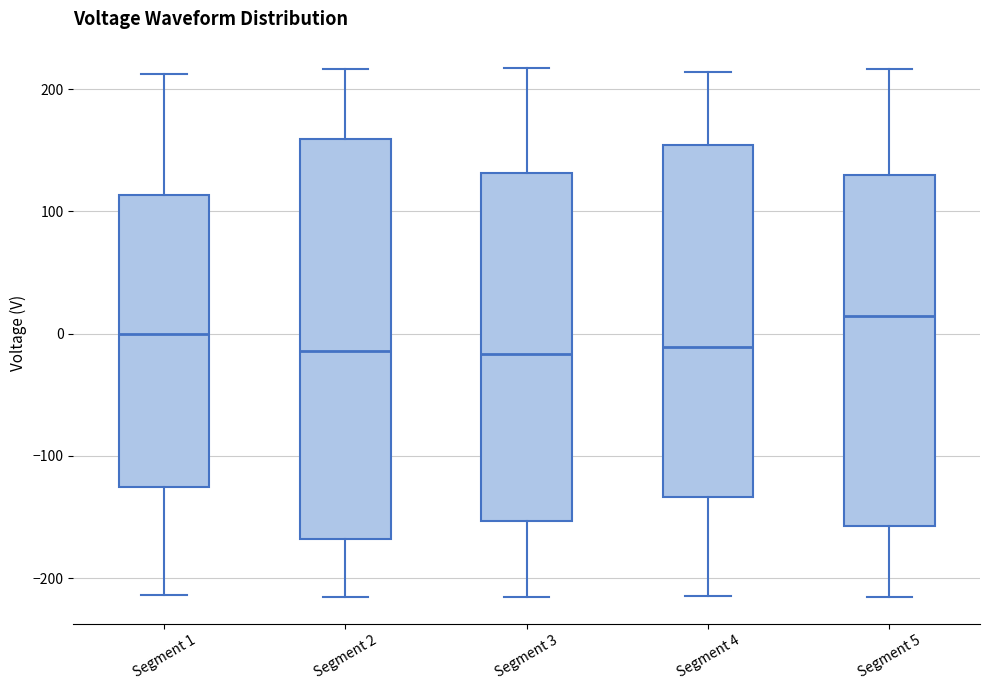

Which box has the highest median line?

Segment 5